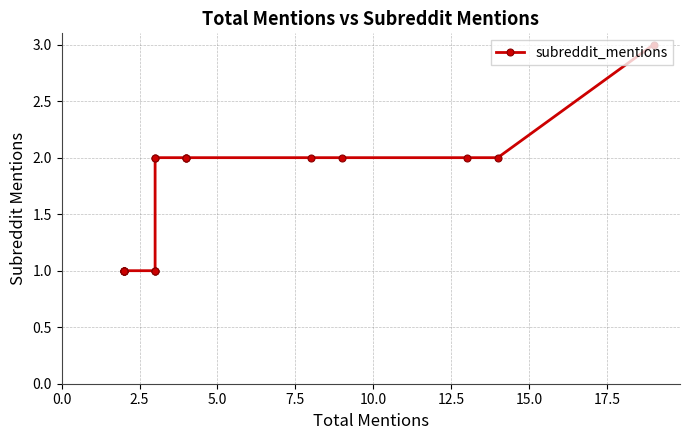

True or false: the data shows 1 at 7.5.

False